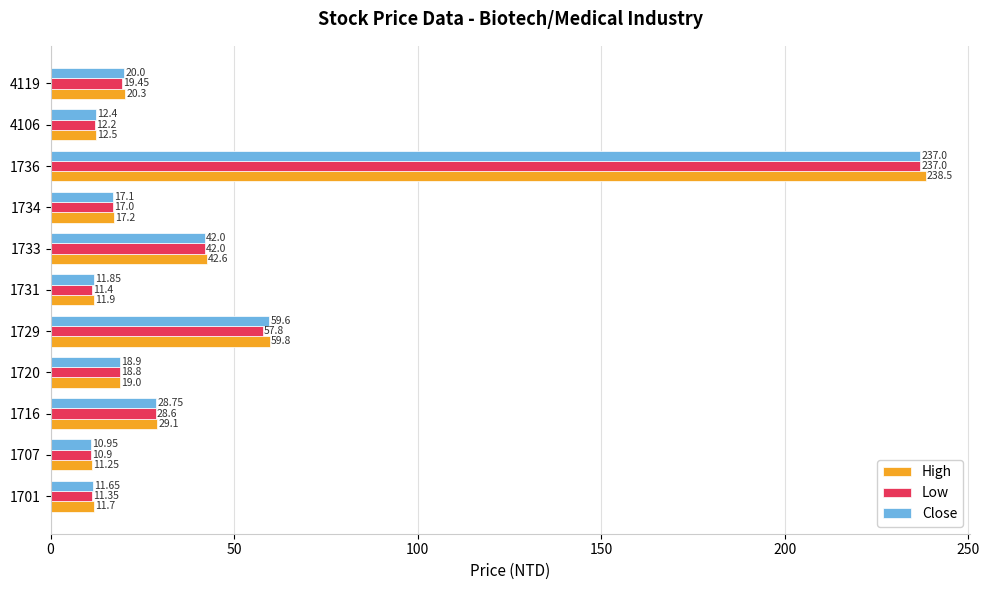

Rank the categories by High value from lowest to highest.

1707, 1701, 1731, 4106, 1734, 1720, 4119, 1716, 1733, 1729, 1736